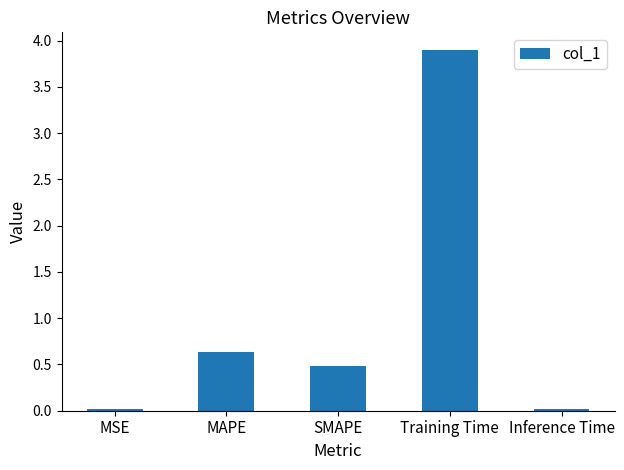

At which category does the chart reach its peak across all series?

Training Time